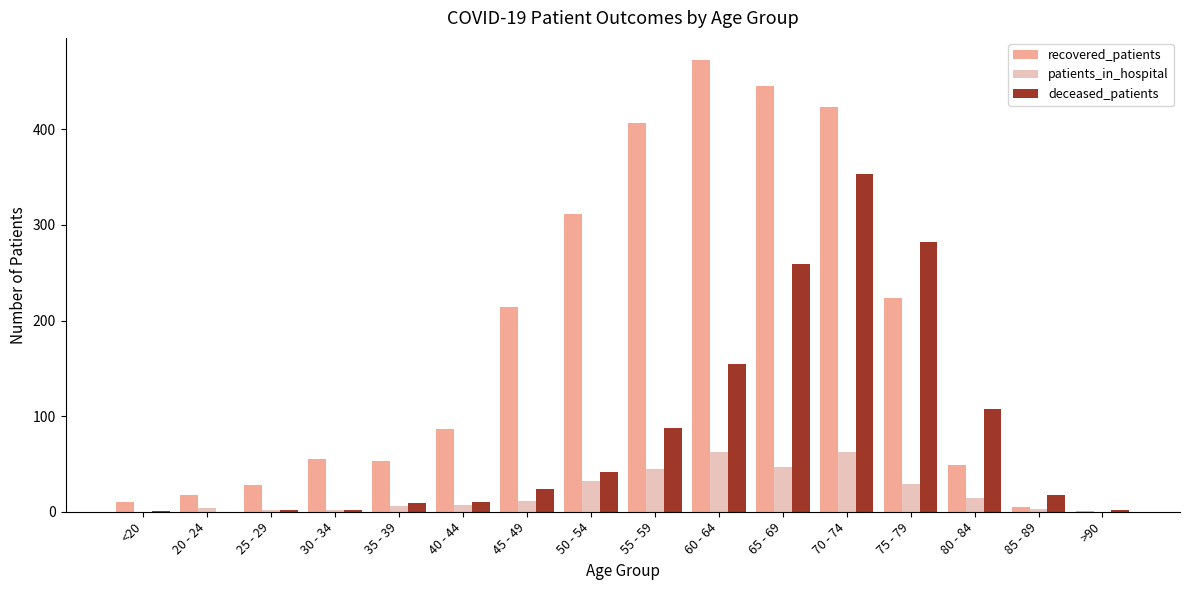

Which series has the largest total across all categories?

recovered_patients